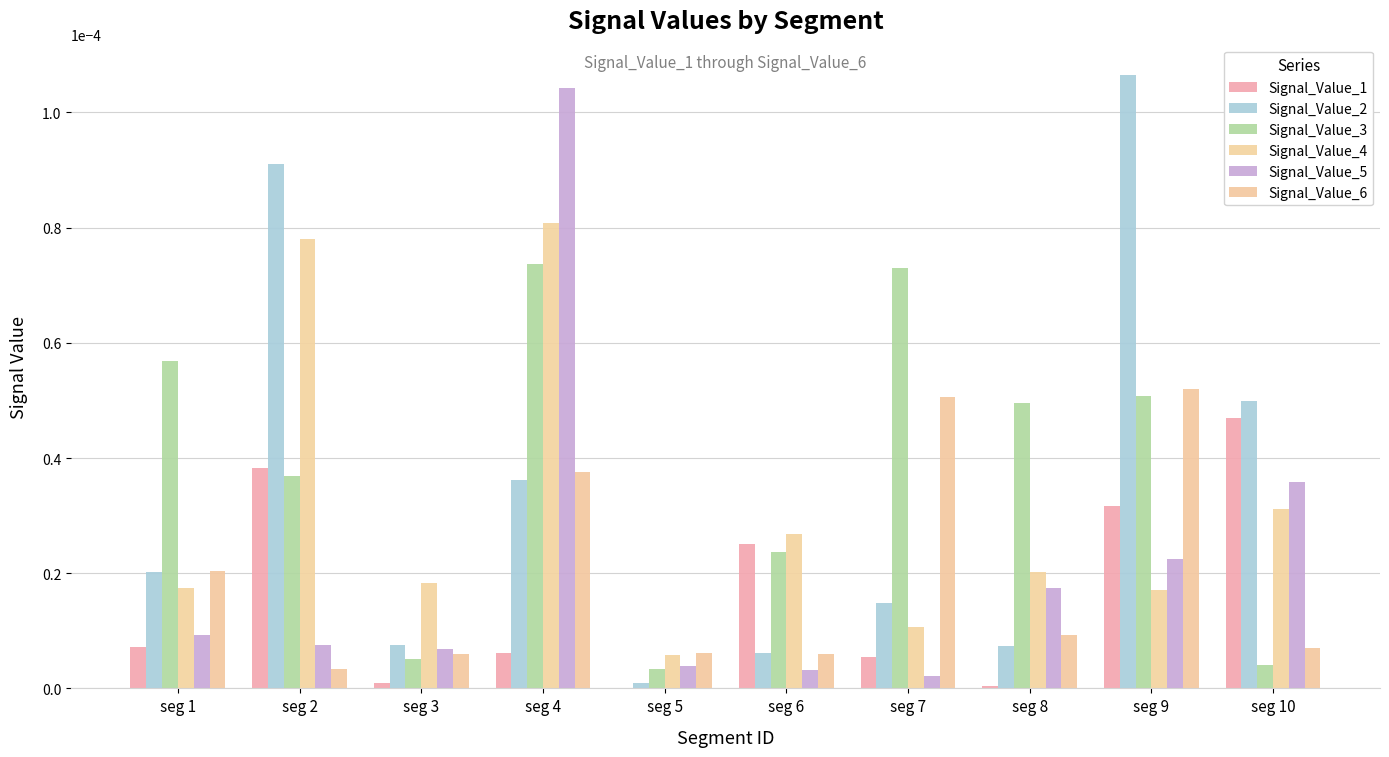

The value of Signal_Value_3 at seg 6 is 0.0. True or false?

True